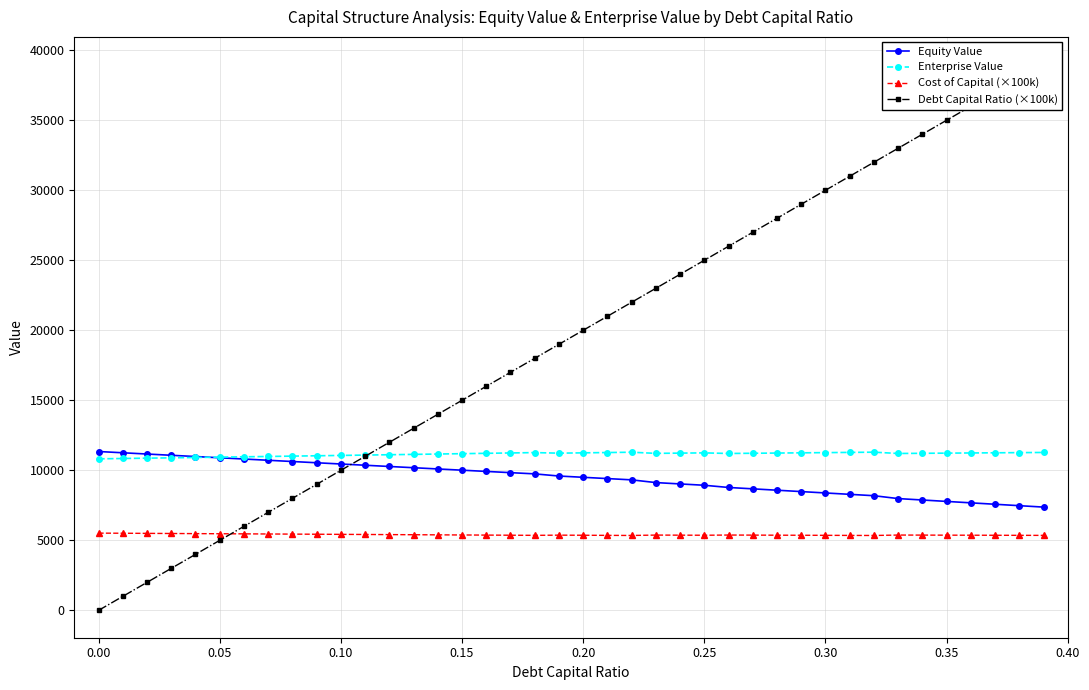

True or false: Cost of Capital (×100k) has more than 2 interior local peaks.

True